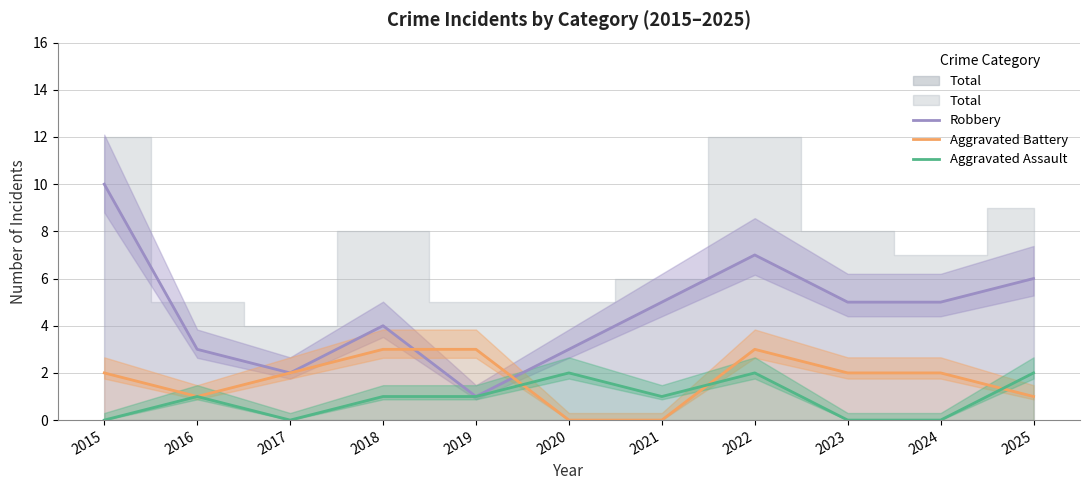

The Aggravated Assault series shows 1 at 2016. True or false?

True